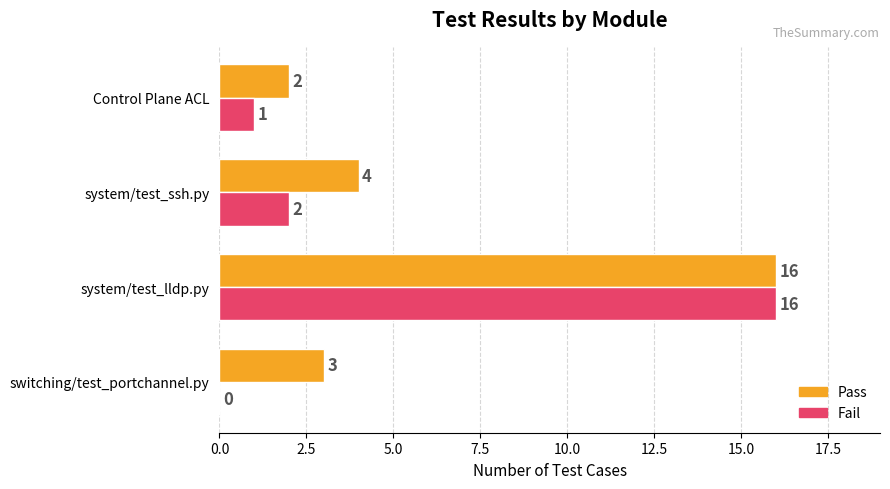

What is the sum of all Fail values?

19